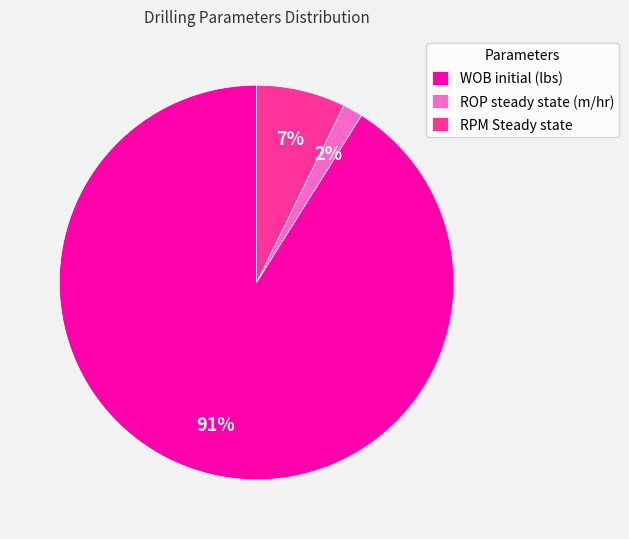

Is it true that RPM Steady state is 1% of the pie?

False